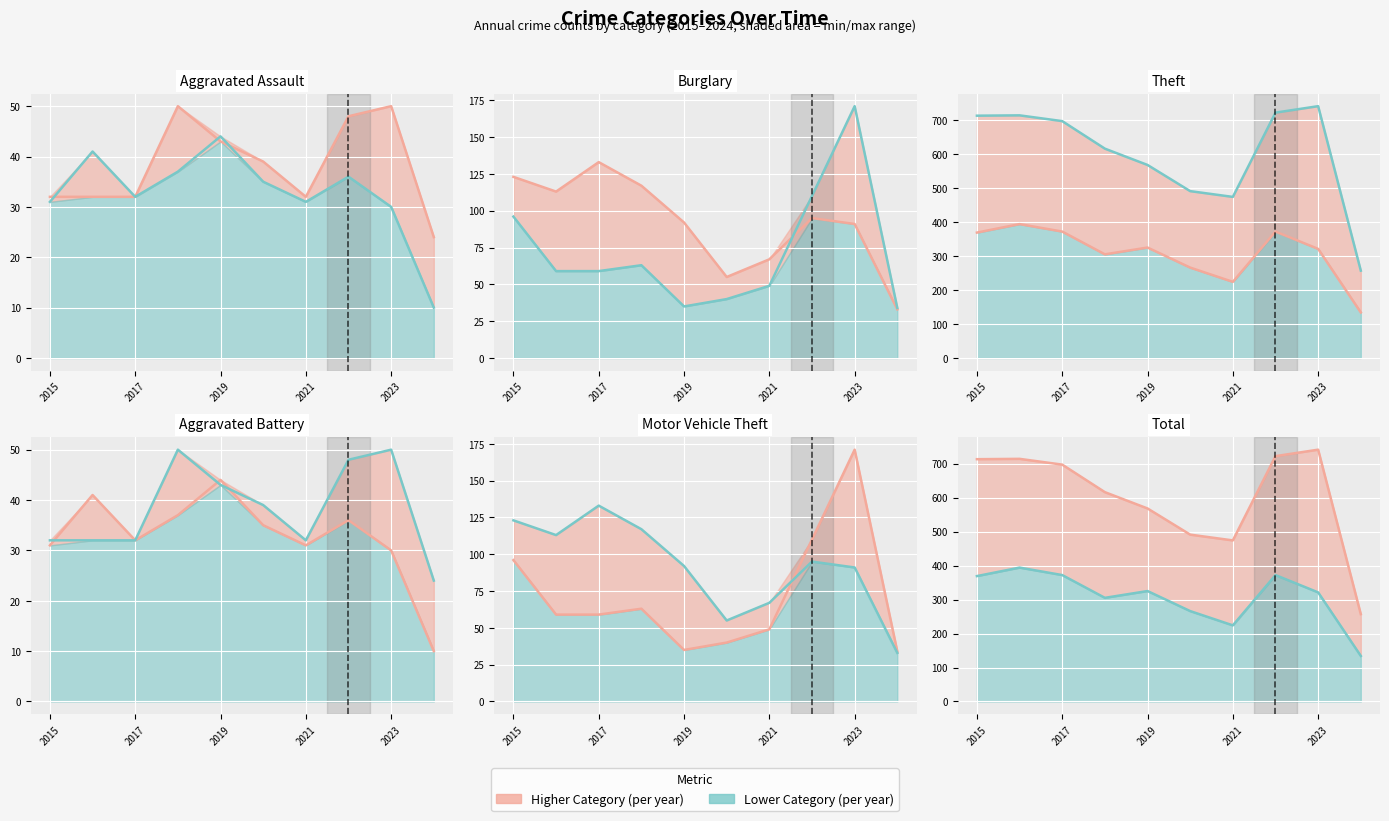

True or false: Aggravated Battery has a value of 30 at 2023.

True